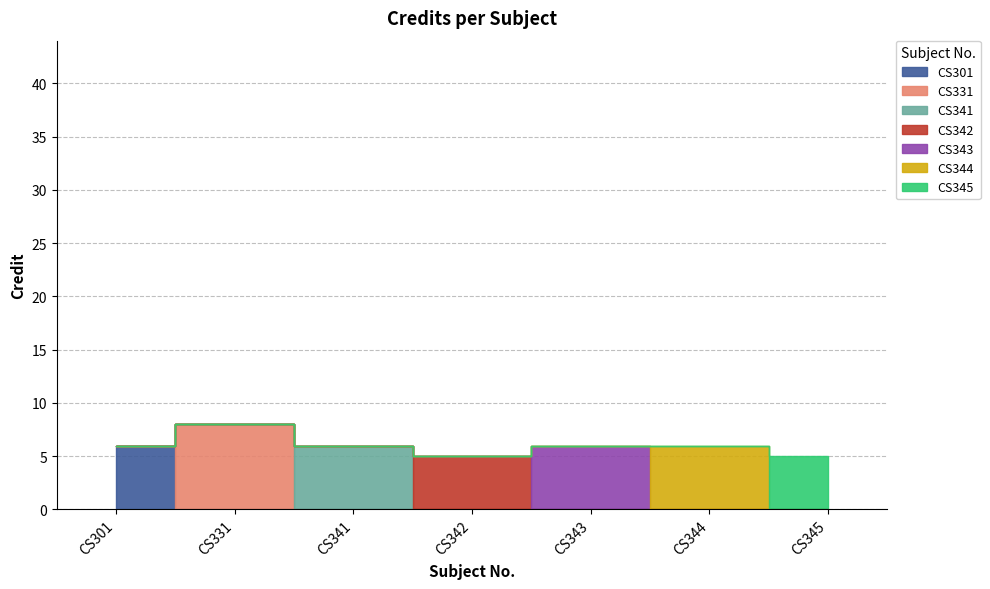

Reading right to left, extract all data points from this chart.

CS345=5	CS344=6	CS343=6	CS342=5	CS341=6	CS331=8	CS301=6